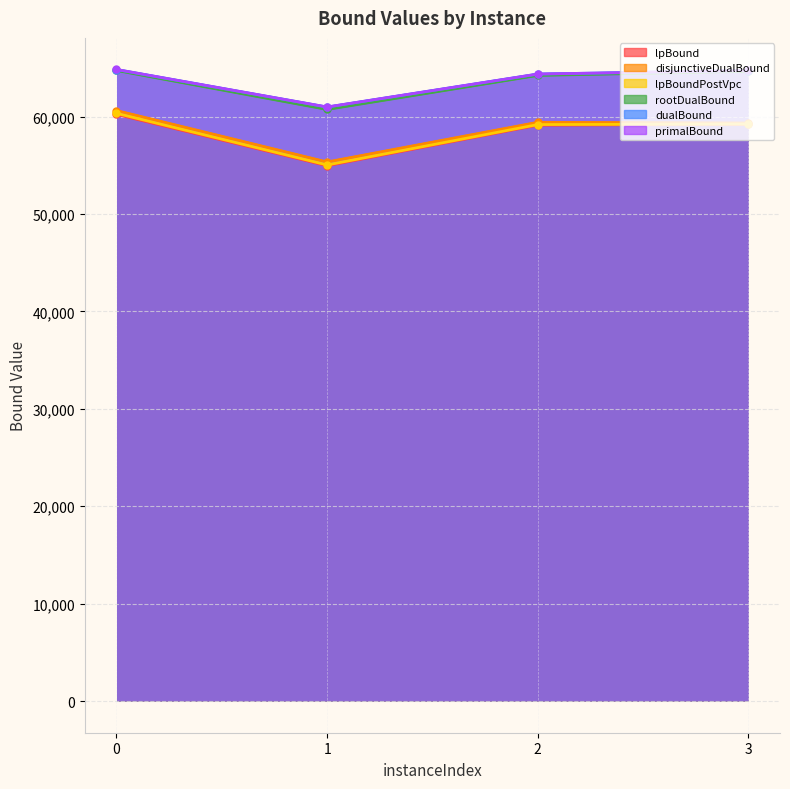

What is the total value across all series at 3?

371824.0